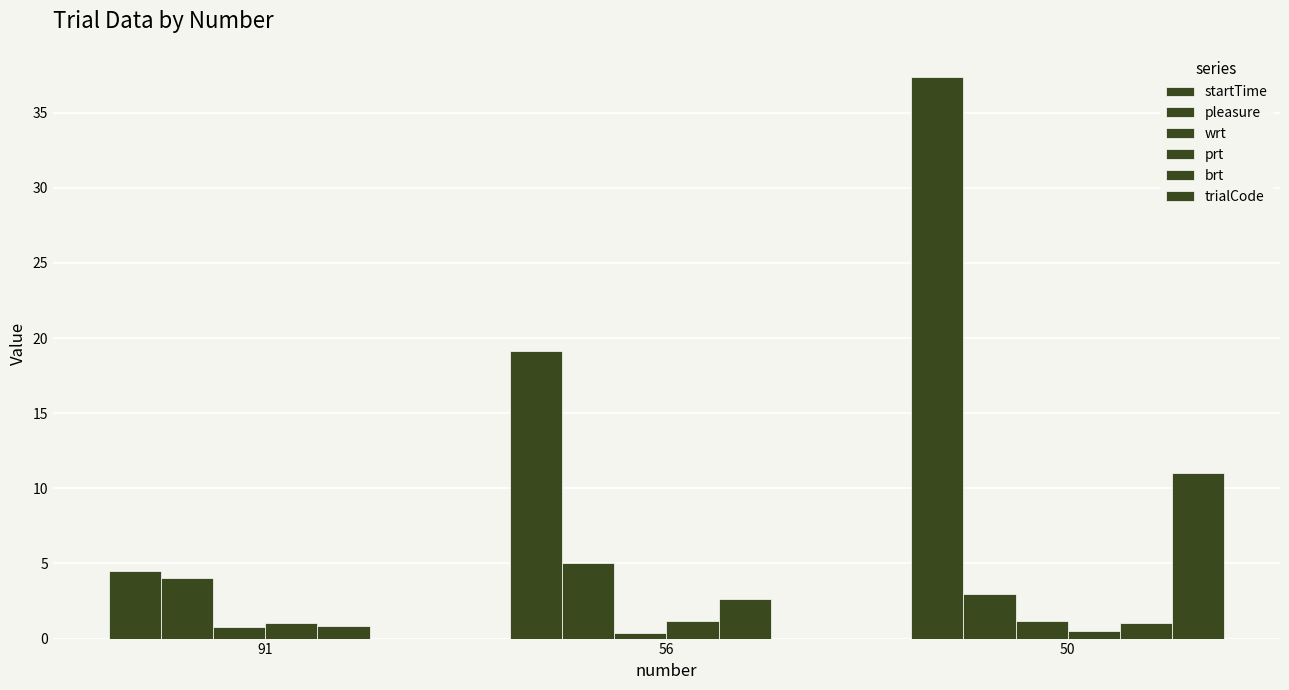

Are the bars horizontal?

No